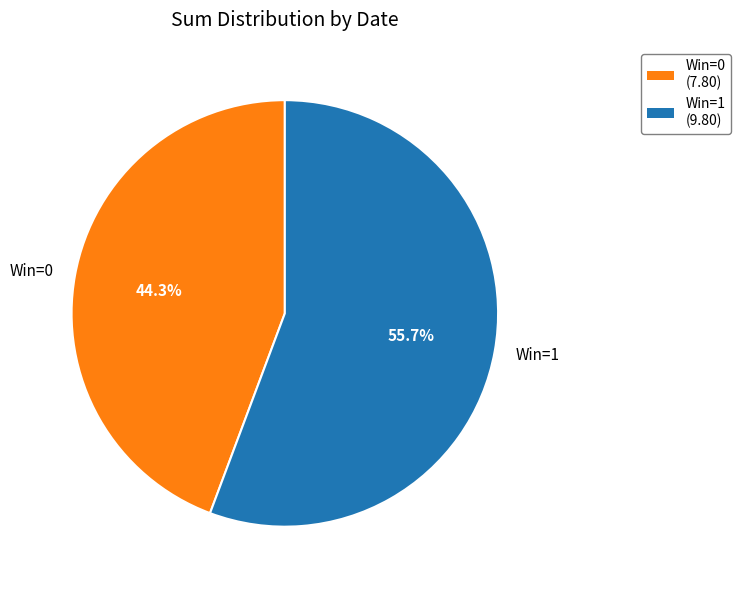

Which slice is the smallest?

Win=0